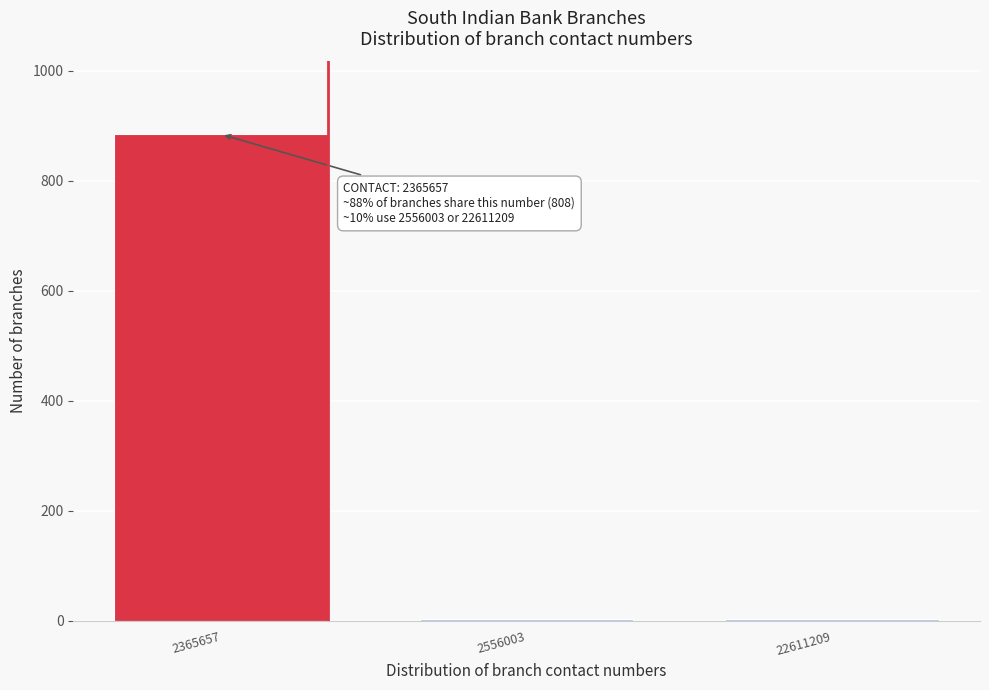

Reading left to right, list all the values displayed in this chart.

2365657=884	2556003=3	22611209=3